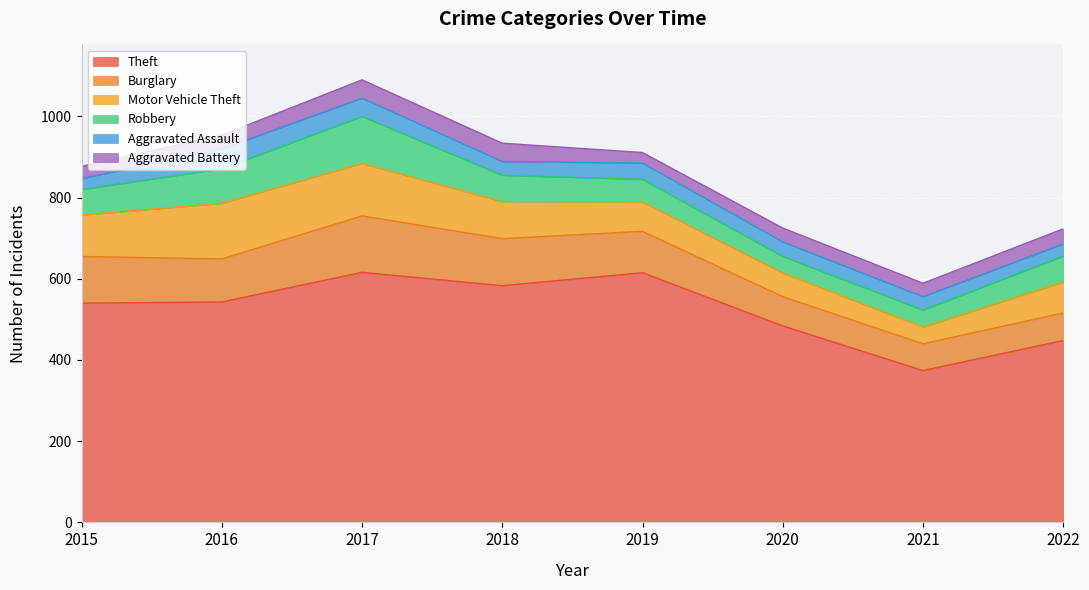

Which series has the largest total across all categories?

Theft